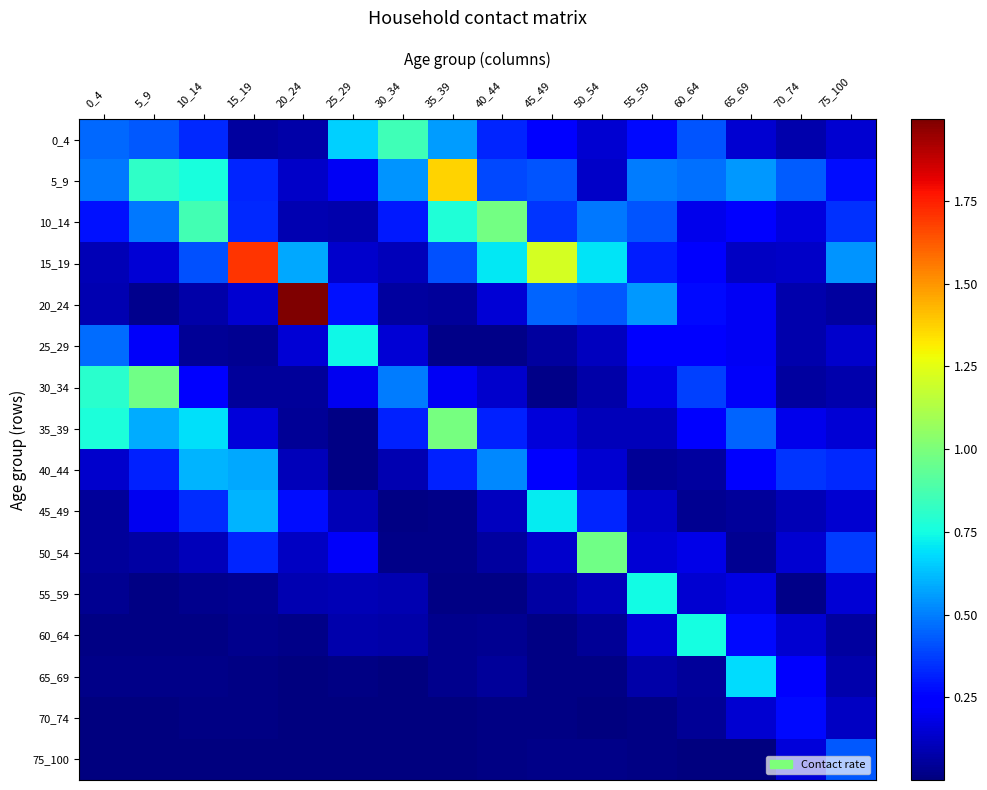

Reading left to right, list all the values displayed in this chart.

0_4: 0_4=0.5	5_9=0.4	10_14=0.3	15_19=0.1	20_24=0.1	25_29=0.7	30_34=0.9	35_39=0.6	40_44=0.3	45_49=0.2	50_54=0.1	55_59=0.3	60_64=0.4	65_69=0.1	70_74=0.1	75_100=0.1
5_9: 0_4=0.5	5_9=0.8	10_14=0.8	15_19=0.3	20_24=0.1	25_29=0.2	30_34=0.5	35_39=1.4	40_44=0.4	45_49=0.4	50_54=0.1	55_59=0.5	60_64=0.5	65_69=0.5	70_74=0.4	75_100=0.3
10_14: 0_4=0.3	5_9=0.5	10_14=0.9	15_19=0.3	20_24=0.1	25_29=0.1	30_34=0.3	35_39=0.8	40_44=1.0	45_49=0.4	50_54=0.5	55_59=0.4	60_64=0.2	65_69=0.2	70_74=0.2	75_100=0.4
15_19: 0_4=0.1	5_9=0.2	10_14=0.4	15_19=1.7	20_24=0.6	25_29=0.1	30_34=0.1	35_39=0.4	40_44=0.7	45_49=1.2	50_54=0.7	55_59=0.3	60_64=0.2	65_69=0.1	70_74=0.1	75_100=0.5
20_24: 0_4=0.1	5_9=0.0	10_14=0.1	15_19=0.1	20_24=2.0	25_29=0.3	30_34=0.1	35_39=0.1	40_44=0.2	45_49=0.4	50_54=0.4	55_59=0.5	60_64=0.3	65_69=0.2	70_74=0.1	75_100=0.1
25_29: 0_4=0.5	5_9=0.2	10_14=0.0	15_19=0.0	20_24=0.2	25_29=0.7	30_34=0.2	35_39=0.0	40_44=0.0	45_49=0.1	50_54=0.1	55_59=0.2	60_64=0.2	65_69=0.2	70_74=0.1	75_100=0.1
30_34: 0_4=0.8	5_9=1.0	10_14=0.2	15_19=0.0	20_24=0.0	25_29=0.2	30_34=0.5	35_39=0.2	40_44=0.1	45_49=0.0	50_54=0.1	55_59=0.2	60_64=0.4	65_69=0.2	70_74=0.1	75_100=0.1
35_39: 0_4=0.8	5_9=0.6	10_14=0.7	15_19=0.2	20_24=0.0	25_29=0.0	30_34=0.3	35_39=1.0	40_44=0.3	45_49=0.2	50_54=0.1	55_59=0.1	60_64=0.2	65_69=0.4	70_74=0.2	75_100=0.2
40_44: 0_4=0.1	5_9=0.3	10_14=0.6	15_19=0.6	20_24=0.1	25_29=0.0	30_34=0.1	35_39=0.3	40_44=0.5	45_49=0.2	50_54=0.1	55_59=0.0	60_64=0.1	65_69=0.3	70_74=0.4	75_100=0.3
45_49: 0_4=0.1	5_9=0.2	10_14=0.3	15_19=0.6	20_24=0.3	25_29=0.1	30_34=0.0	35_39=0.0	40_44=0.1	45_49=0.7	50_54=0.3	55_59=0.1	60_64=0.0	65_69=0.0	70_74=0.1	75_100=0.1
50_54: 0_4=0.0	5_9=0.1	10_14=0.1	15_19=0.3	20_24=0.1	25_29=0.2	30_34=0.0	35_39=0.0	40_44=0.1	45_49=0.1	50_54=1.0	55_59=0.2	60_64=0.2	65_69=0.0	70_74=0.1	75_100=0.4
55_59: 0_4=0.0	5_9=0.0	10_14=0.0	15_19=0.0	20_24=0.1	25_29=0.1	30_34=0.1	35_39=0.0	40_44=0.0	45_49=0.1	50_54=0.1	55_59=0.7	60_64=0.1	65_69=0.2	70_74=0.0	75_100=0.2
60_64: 0_4=0.0	5_9=0.0	10_14=0.0	15_19=0.0	20_24=0.0	25_29=0.1	30_34=0.1	35_39=0.0	40_44=0.0	45_49=0.0	50_54=0.0	55_59=0.2	60_64=0.8	65_69=0.3	70_74=0.1	75_100=0.1
65_69: 0_4=0.0	5_9=0.0	10_14=0.0	15_19=0.0	20_24=0.0	25_29=0.0	30_34=0.0	35_39=0.0	40_44=0.0	45_49=0.0	50_54=0.0	55_59=0.1	60_64=0.1	65_69=0.7	70_74=0.3	75_100=0.1
70_74: 0_4=0.0	5_9=0.0	10_14=0.0	15_19=0.0	20_24=0.0	25_29=0.0	30_34=0.0	35_39=0.0	40_44=0.0	45_49=0.0	50_54=0.0	55_59=0.0	60_64=0.0	65_69=0.1	70_74=0.3	75_100=0.1
75_100: 0_4=0.0	5_9=0.0	10_14=0.0	15_19=0.0	20_24=0.0	25_29=0.0	30_34=0.0	35_39=0.0	40_44=0.0	45_49=0.0	50_54=0.0	55_59=0.0	60_64=0.0	65_69=0.0	70_74=0.2	75_100=0.4